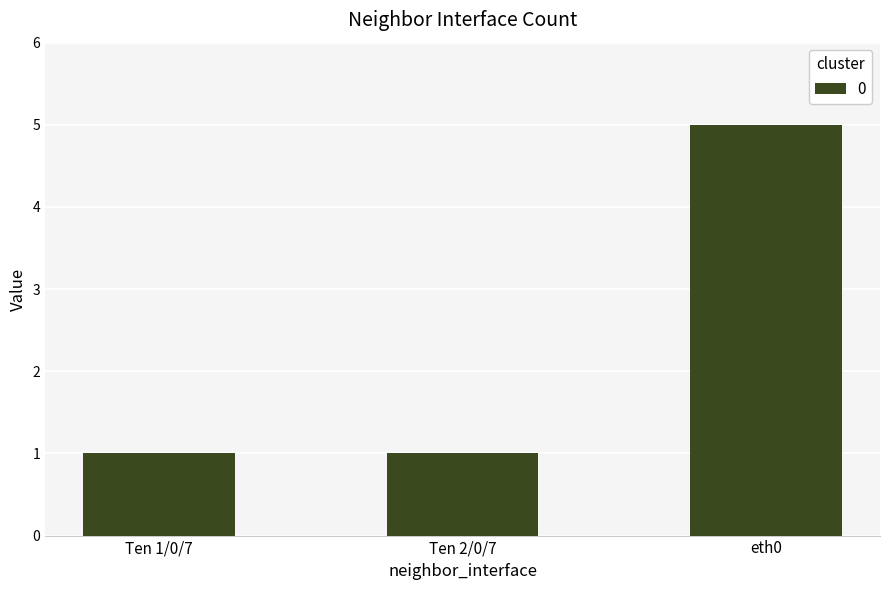

Reading right to left, list all the values displayed in this chart.

eth0=5	Ten 2/0/7=1	Ten 1/0/7=1